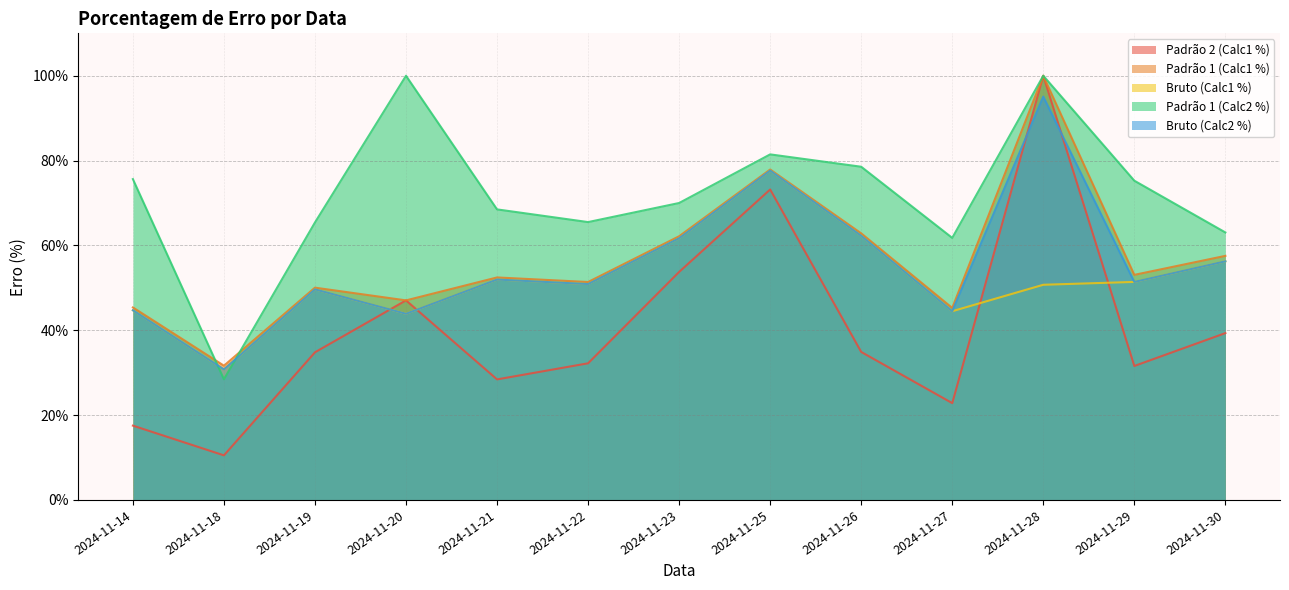

At which category does Padrão 1 (Calc1 %) reach its first local valley?

2024-11-18